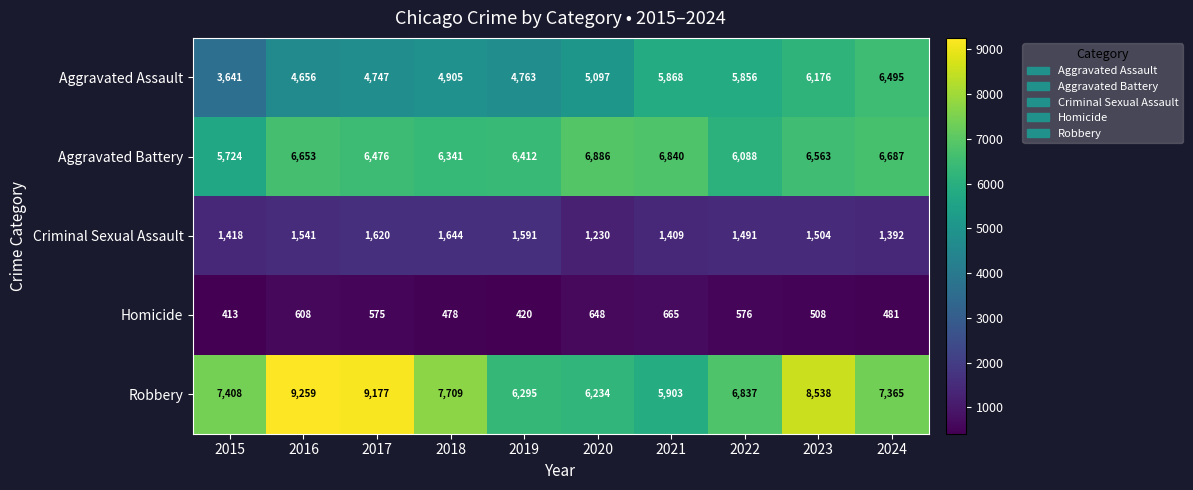

The value of Homicide at 2022 is 576. True or false?

True